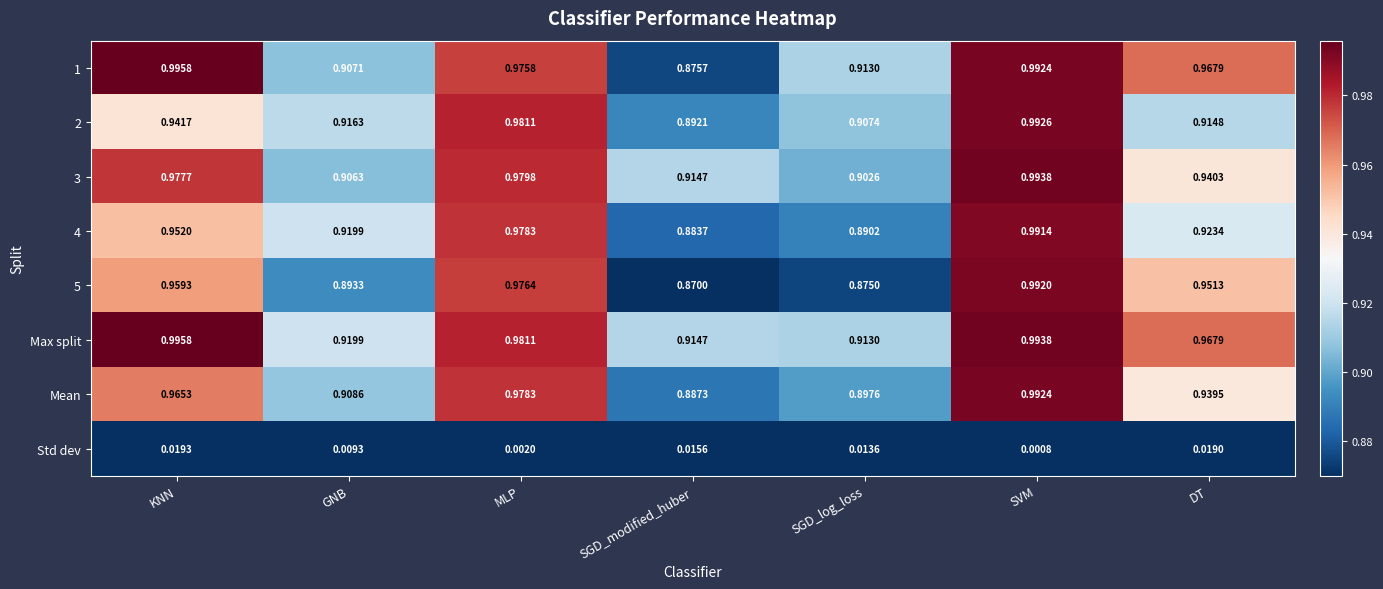

List the labels in order of 1 value, smallest first.

SGD_modified_huber, GNB, SGD_log_loss, DT, MLP, SVM, KNN